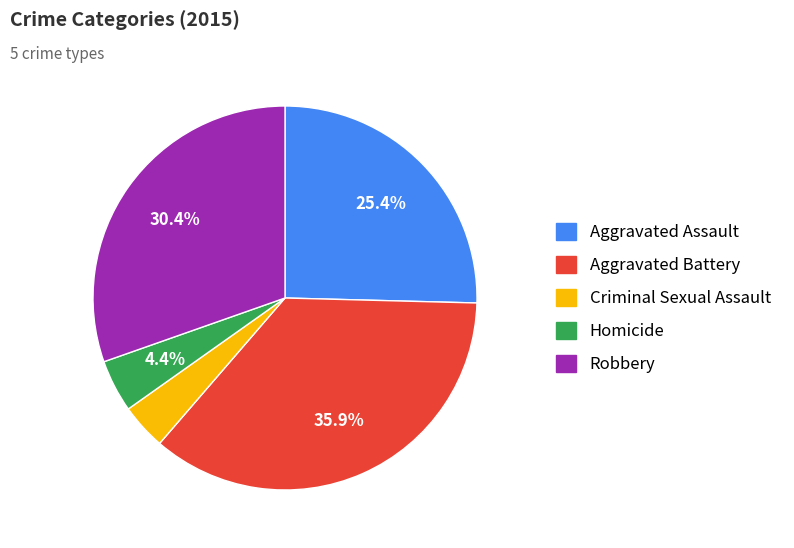

Is there a majority slice in this chart?

No